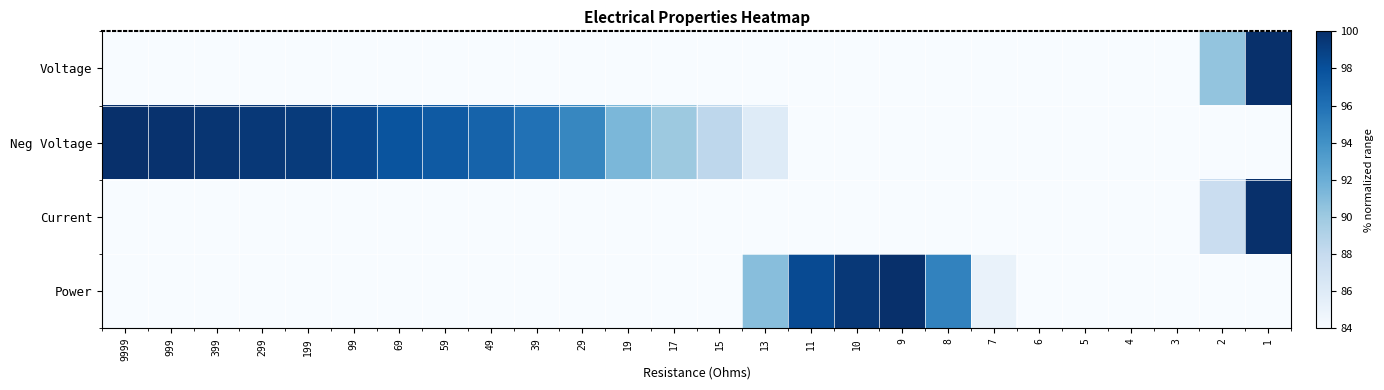

Reading left to right, extract all data points from this chart.

Voltage: 9999=0.0	999=0.2	399=0.4	299=0.6	199=0.7	99=1.5	69=2.2	59=2.6	49=3.1	39=4.1	29=5.4	19=8.7	17=10.0	15=11.6	13=14.0	11=18.3	10=22.1	9=26.6	8=33.6	7=42.6	6=51.8	5=61.4	4=71.2	3=80.8	2=90.4	1=100.0
Neg Voltage: 9999=100.0	999=99.8	399=99.6	299=99.4	199=99.3	99=98.5	69=97.8	59=97.4	49=96.9	39=95.9	29=94.6	19=91.3	17=90.0	15=88.4	13=86.0	11=81.7	10=77.9	9=73.4	8=66.4	7=57.4	6=48.2	5=38.6	4=28.8	3=19.2	2=9.6	1=0.0
Current: 9999=0.0	999=0.8	399=2.1	299=2.9	199=4.3	99=8.7	69=12.5	59=14.6	49=17.5	39=21.8	29=29.0	19=43.0	17=47.4	15=52.9	13=59.6	11=67.4	10=71.1	9=75.2	8=77.7	7=78.7	6=79.7	5=80.6	4=81.5	3=83.6	2=87.7	1=100.0
Power: 9999=0.0	999=1.4	399=3.7	299=5.0	199=7.5	99=15.0	69=21.3	59=24.8	49=29.6	39=36.6	29=48.1	19=69.0	17=75.3	15=82.6	13=90.8	11=98.3	10=99.5	9=100.0	8=94.9	7=85.1	6=74.9	5=63.7	4=52.2	3=41.1	2=30.1	1=19.5